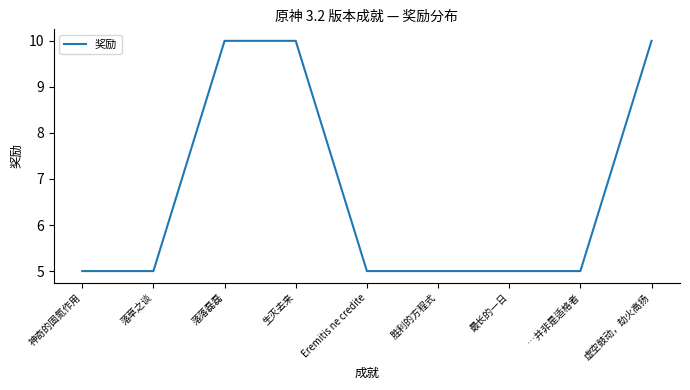

What is the difference between the values at 虚空鼓动，劫火高扬 and 落草之谈?

5